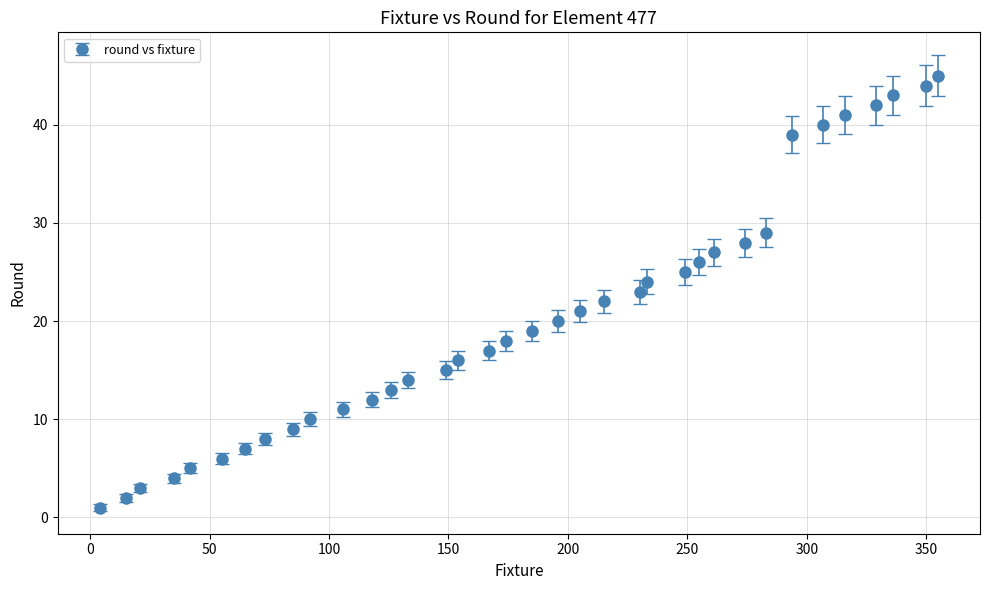

What is the maximum value shown in the chart?

45